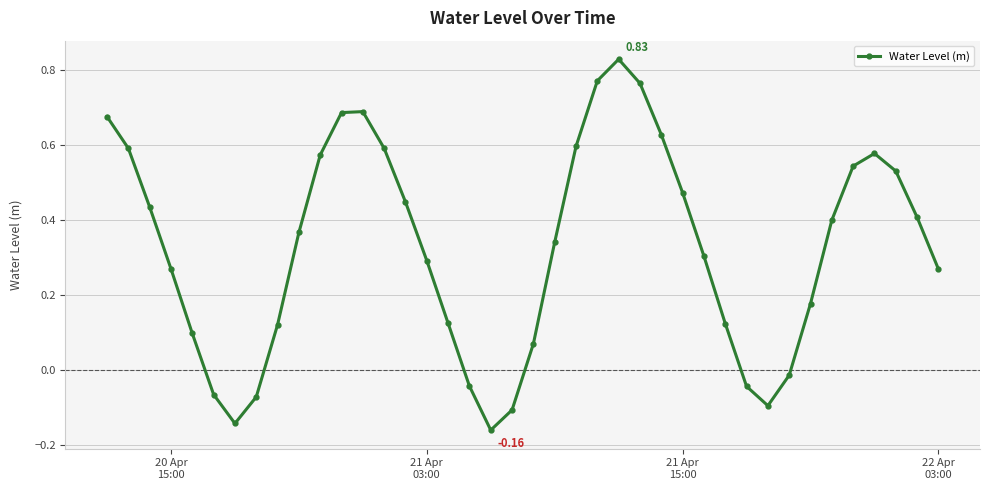

What is the difference between the second highest and minimum values?

0.9